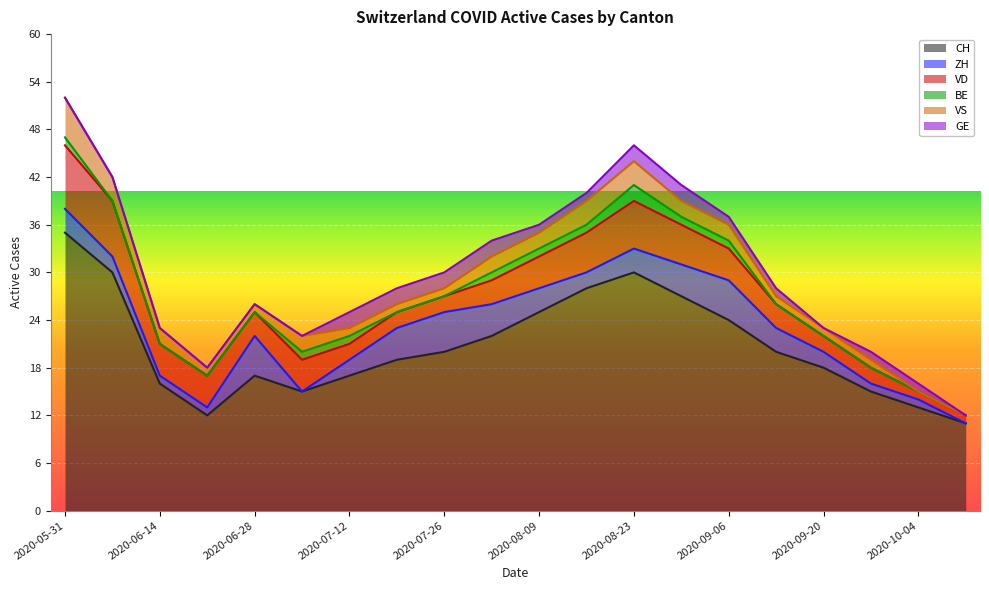

At which label does CH reach its peak?

2020-05-31